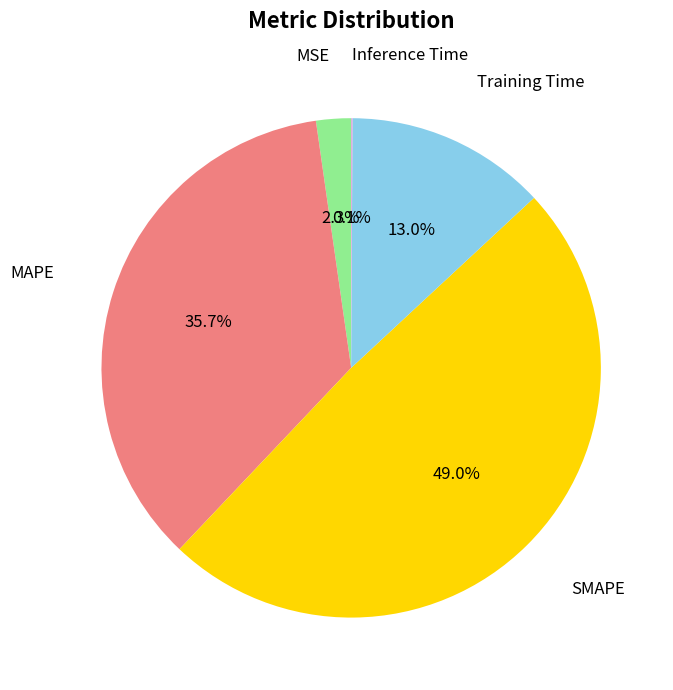

Between MAPE and MSE, which is larger?

MAPE